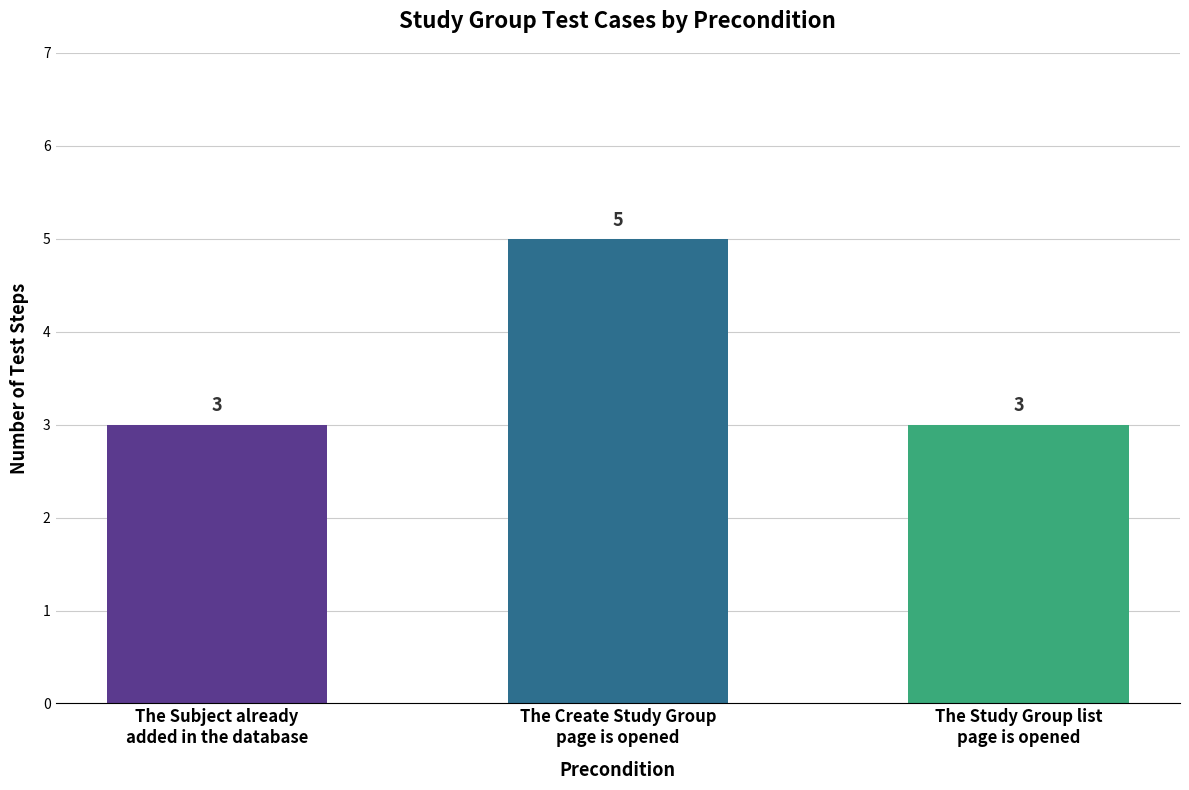

The chart shows a value of 3 at The Subject already
added in the database. True or false?

True